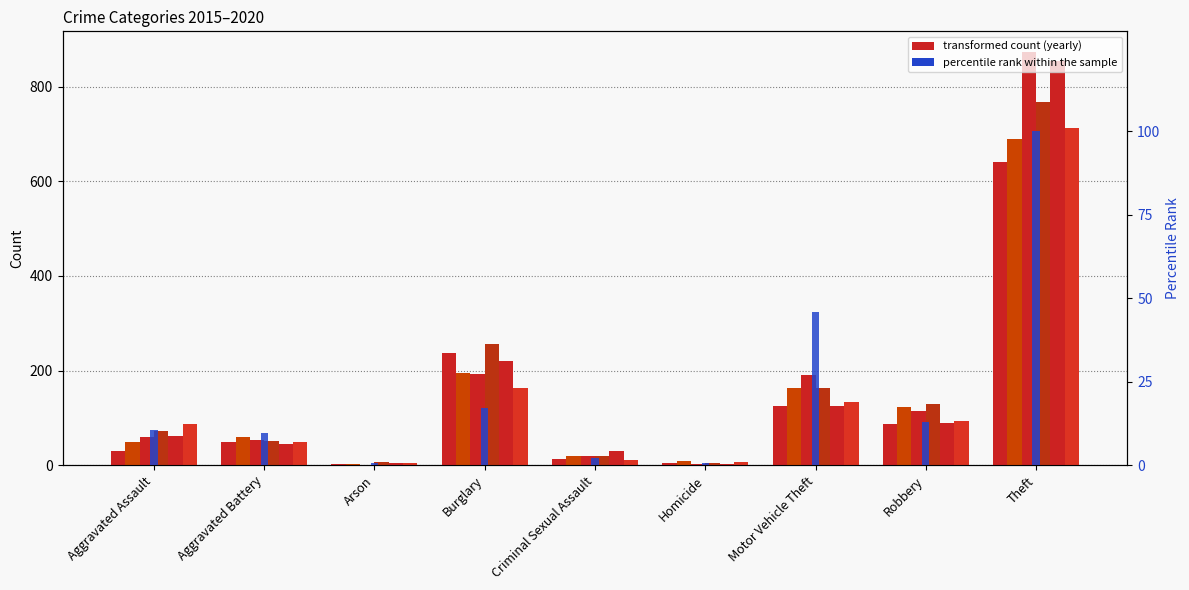

Reading left to right, extract all data points from this chart.

Aggravated Assault=10.5	Aggravated Battery=9.7	Arson=0.6	Burglary=17.0	Criminal Sexual Assault=2.2	Homicide=0.5	Motor Vehicle Theft=46.0	Robbery=13.0	Theft=100.0